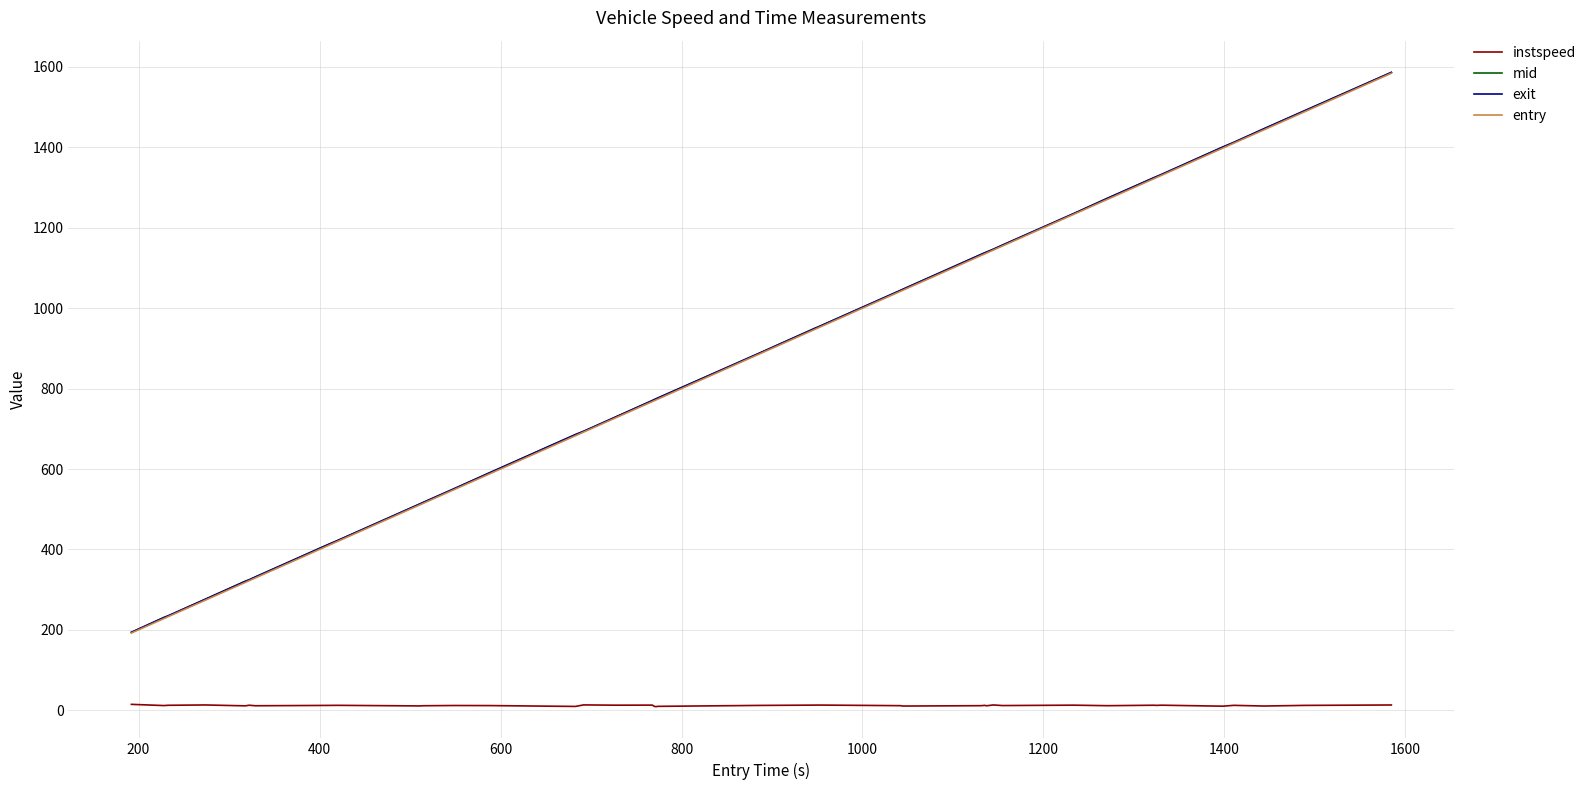

What is the difference between the maximum and minimum values in the entry series?

1392.3